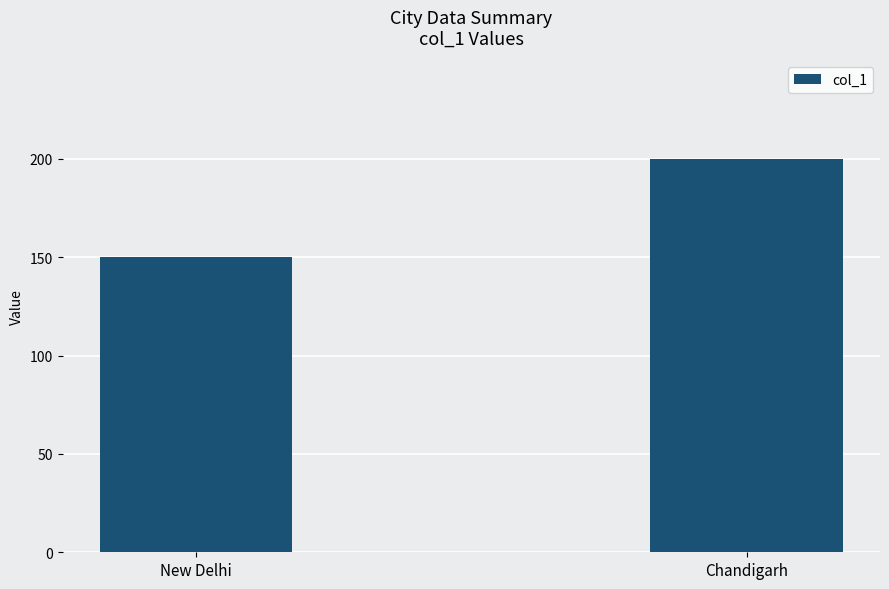

List the labels in order of value, largest first.

Chandigarh, New Delhi